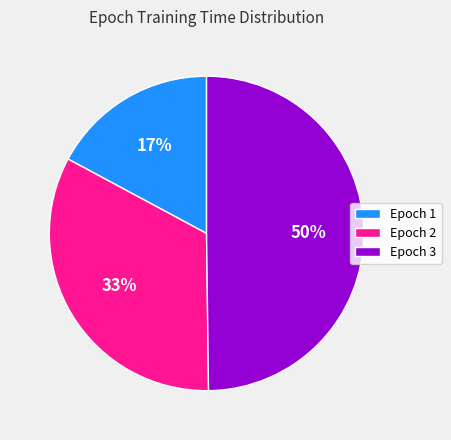

Between Epoch 3 and Epoch 1, which is larger?

Epoch 3